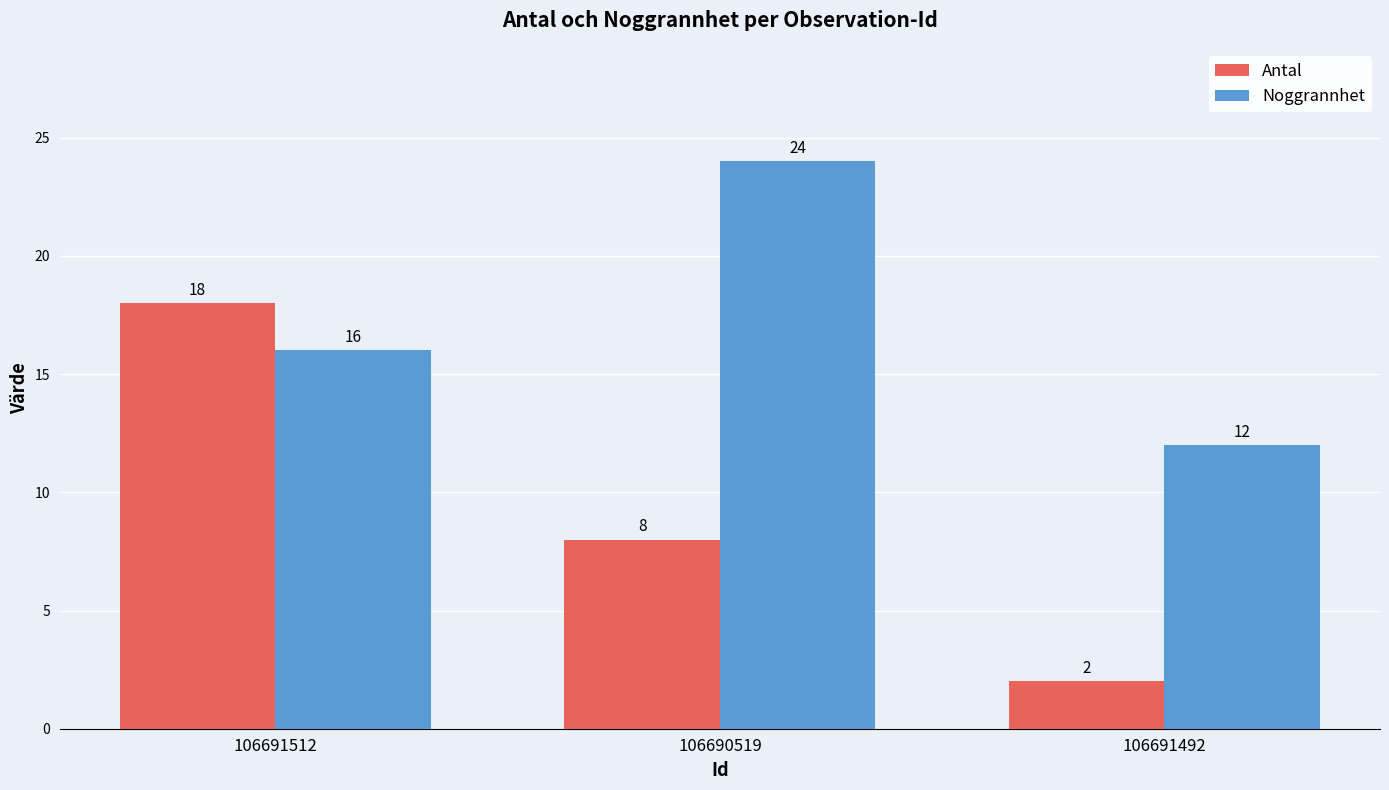

Rank the series by their maximum value, from lowest to highest.

Antal, Noggrannhet